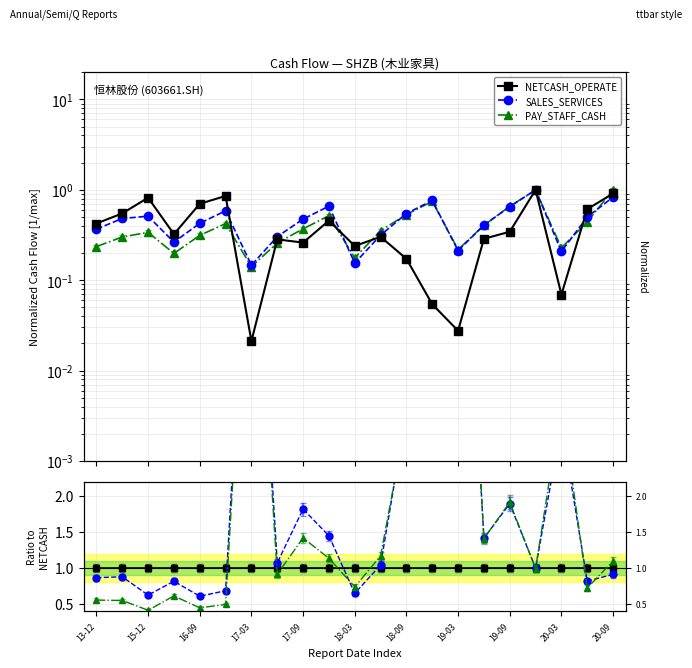

Reading left to right, list all the values displayed in this chart.

NETCASH_OPERATE: 1.0	1.0	1.0	1.0	1.0	1.0	1.0	1.0	1.0	1.0	1.0	1.0	1.0	1.0	1.0	1.0	1.0	1.0	1.0	1.0	1.0
SALES_SERVICES: 0.9	0.9	0.6	0.8	0.6	0.7	6.9	1.1	1.8	1.4	0.6	1.0	3.2	14.1	7.7	1.4	1.9	1.0	3.0	0.8	0.9
PAY_STAFF_CASH: 0.6	0.5	0.4	0.6	0.4	0.5	6.6	0.9	1.4	1.1	0.7	1.2	3.1	13.7	7.9	1.4	1.9	1.0	3.3	0.7	1.1